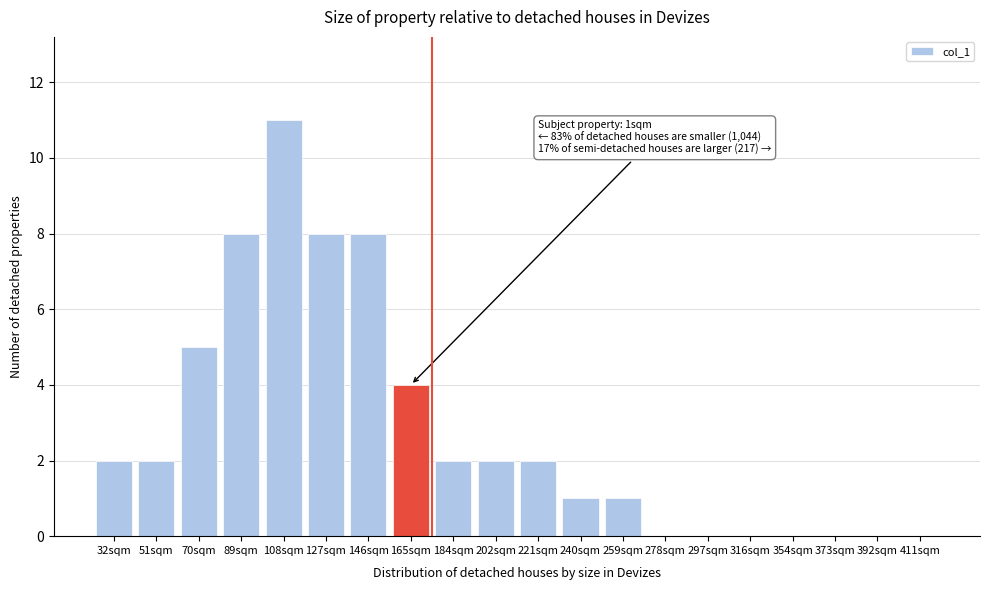

Reading right to left, list all the values displayed in this chart.

411sqm=0	392sqm=0	373sqm=0	354sqm=0	316sqm=0	297sqm=0	278sqm=0	259sqm=1	240sqm=1	221sqm=2	202sqm=2	184sqm=2	165sqm=4	146sqm=8	127sqm=8	108sqm=11	89sqm=8	70sqm=5	51sqm=2	32sqm=2